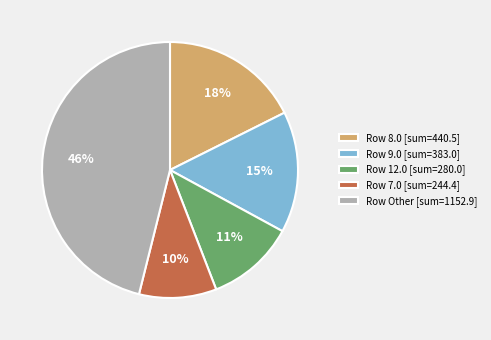

Is there a majority slice in this chart?

No